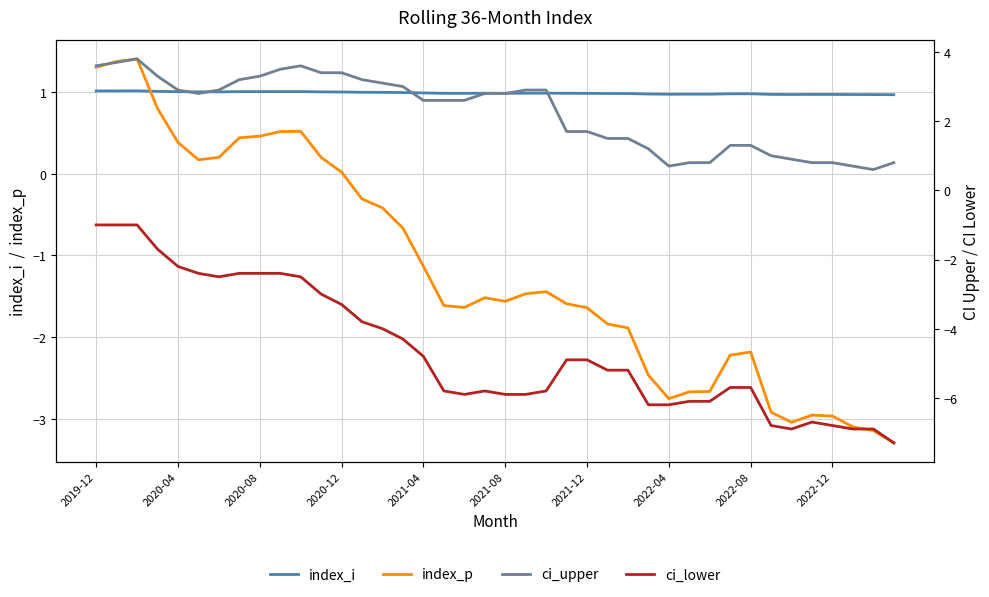

What is the greatest value displayed?

3.8